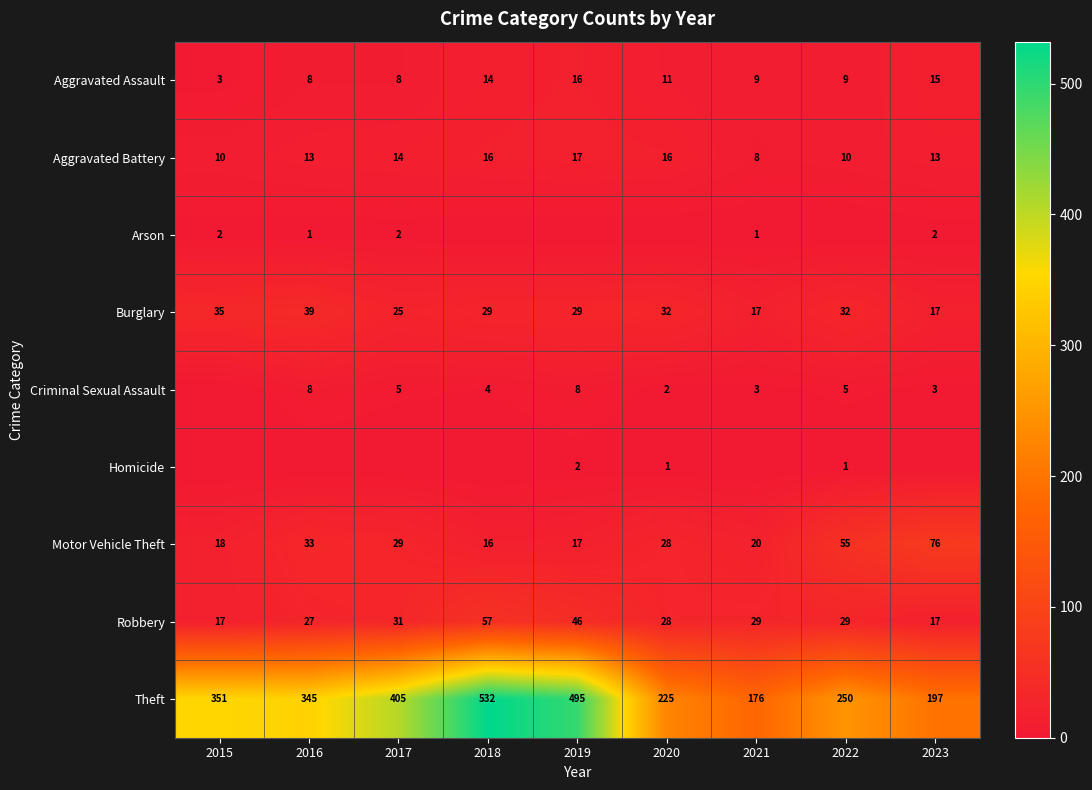

True or false: Theft has a value of 81 at 2017.

False